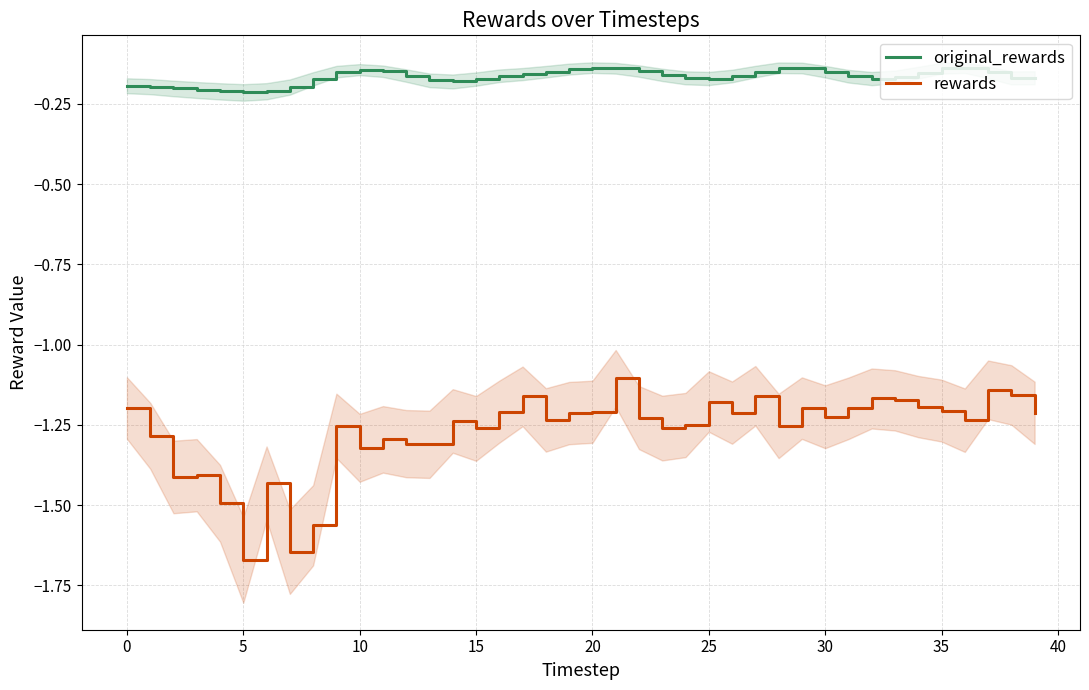

Reading right to left, transcribe all the data shown in this chart.

original_rewards: -0.2	-0.2	-0.2	-0.1	-0.1	-0.2	-0.2	-0.2	-0.2	-0.1	-0.1	-0.1	-0.1	-0.2	-0.2	-0.2	-0.2	-0.1	-0.1	-0.1	-0.1	-0.2	-0.2	-0.2	-0.2	-0.2	-0.2	-0.2	-0.1	-0.1	-0.1	-0.2	-0.2	-0.2	-0.2	-0.2	-0.2	-0.2	-0.2	-0.2
rewards: -1.2	-1.2	-1.1	-1.2	-1.2	-1.2	-1.2	-1.2	-1.2	-1.2	-1.2	-1.3	-1.2	-1.2	-1.2	-1.3	-1.3	-1.2	-1.1	-1.2	-1.2	-1.2	-1.2	-1.2	-1.3	-1.2	-1.3	-1.3	-1.3	-1.3	-1.3	-1.6	-1.6	-1.4	-1.7	-1.5	-1.4	-1.4	-1.3	-1.2